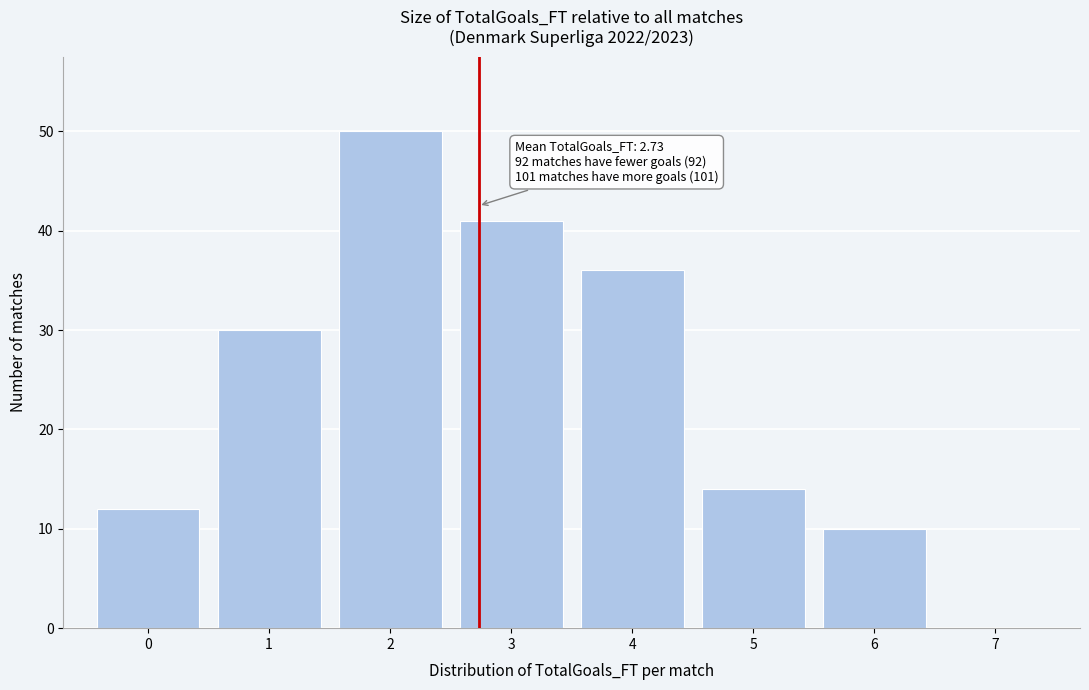

Over which range of the x-axis is the bar tallest?

1.5 to 2.5